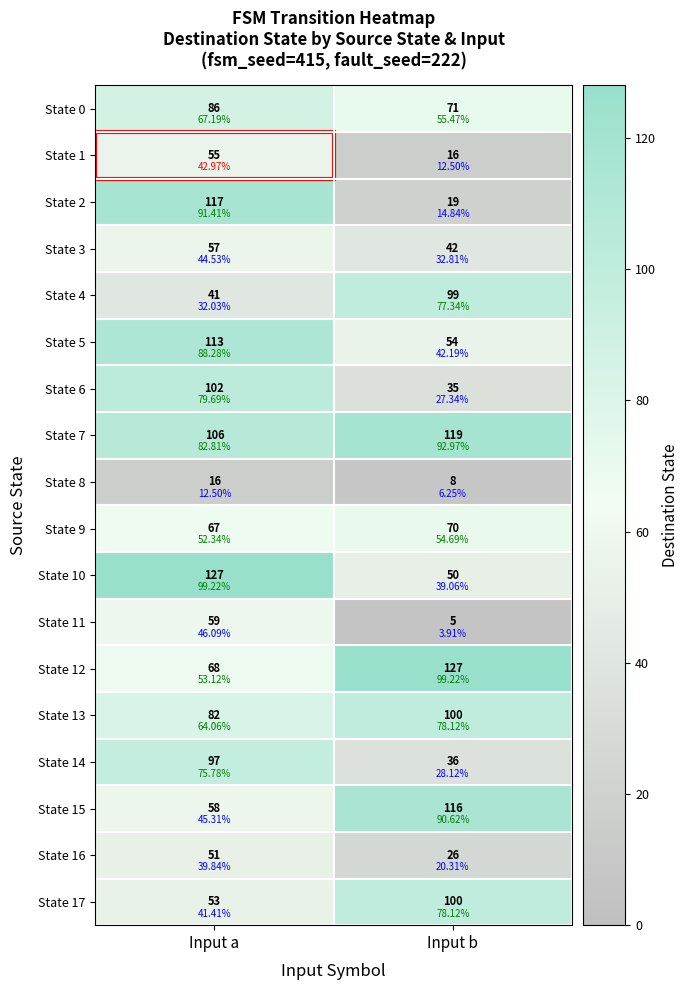

What is the total value across all series at Input b?

1093